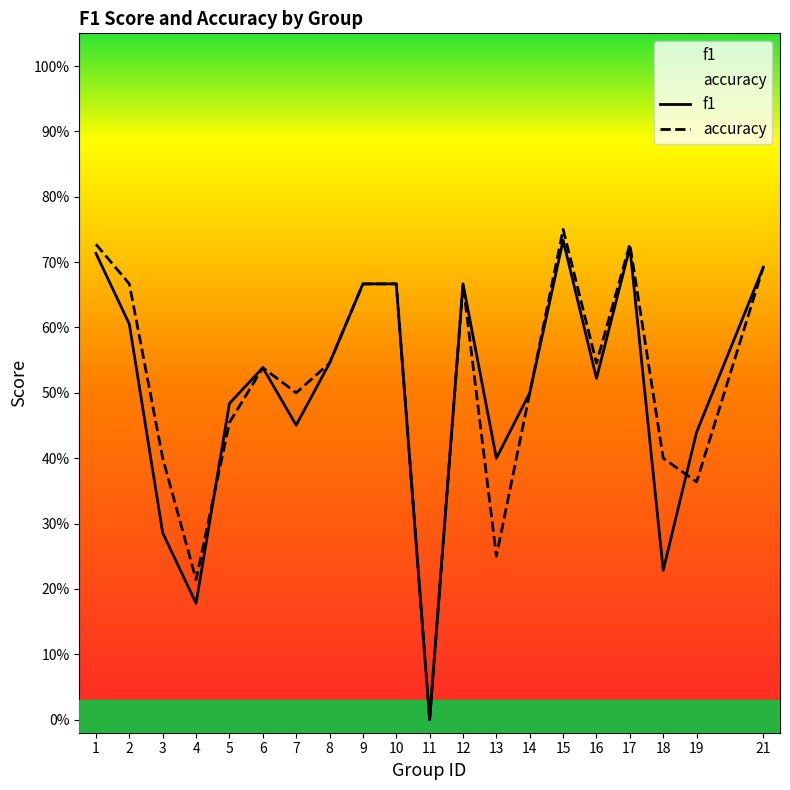

Reading right to left, what are all the values shown in this chart?

f1: 21=0.7	19=0.4	18=0.2	17=0.7	16=0.5	15=0.7	14=0.5	13=0.4	12=0.7	11=0.0	10=0.7	9=0.7	8=0.5	7=0.5	6=0.5	5=0.5	4=0.2	3=0.3	2=0.6	1=0.7
accuracy: 21=0.7	19=0.4	18=0.4	17=0.7	16=0.5	15=0.8	14=0.5	13=0.2	12=0.7	11=0.0	10=0.7	9=0.7	8=0.5	7=0.5	6=0.5	5=0.5	4=0.2	3=0.4	2=0.7	1=0.7